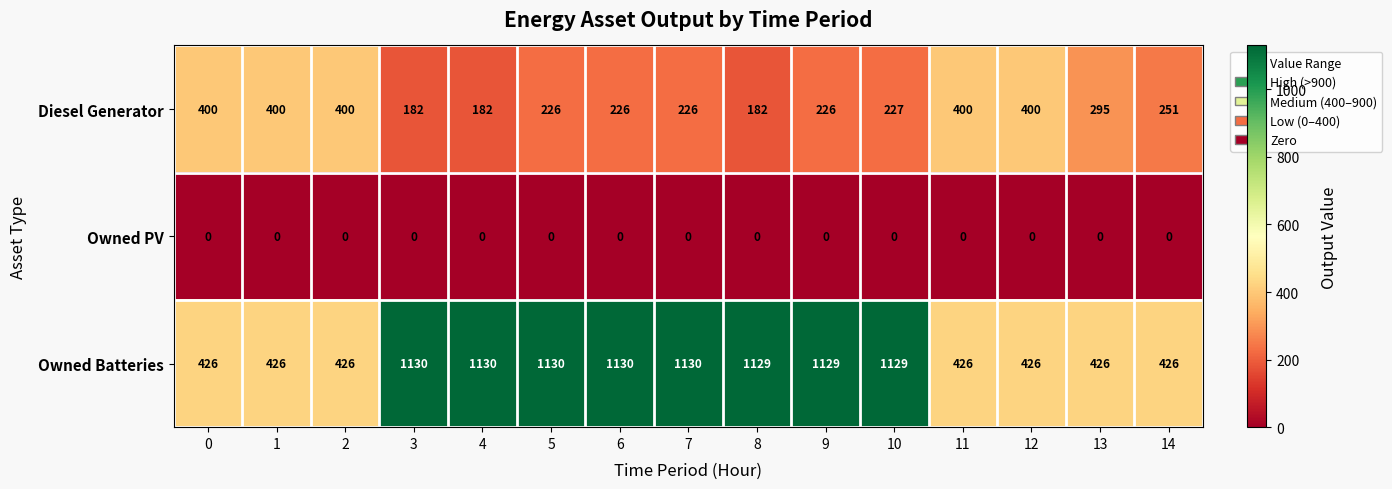

List the series in order of their overall mean, highest first.

Owned Batteries, Diesel Generator, Owned PV